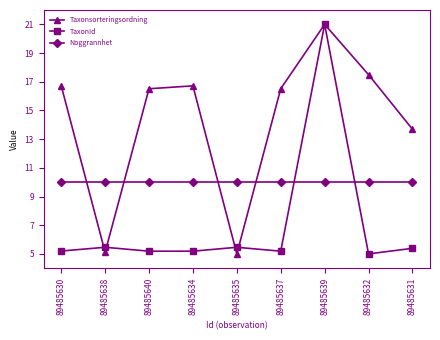

True or false: TaxonId and Noggrannhet intersect in this chart.

True